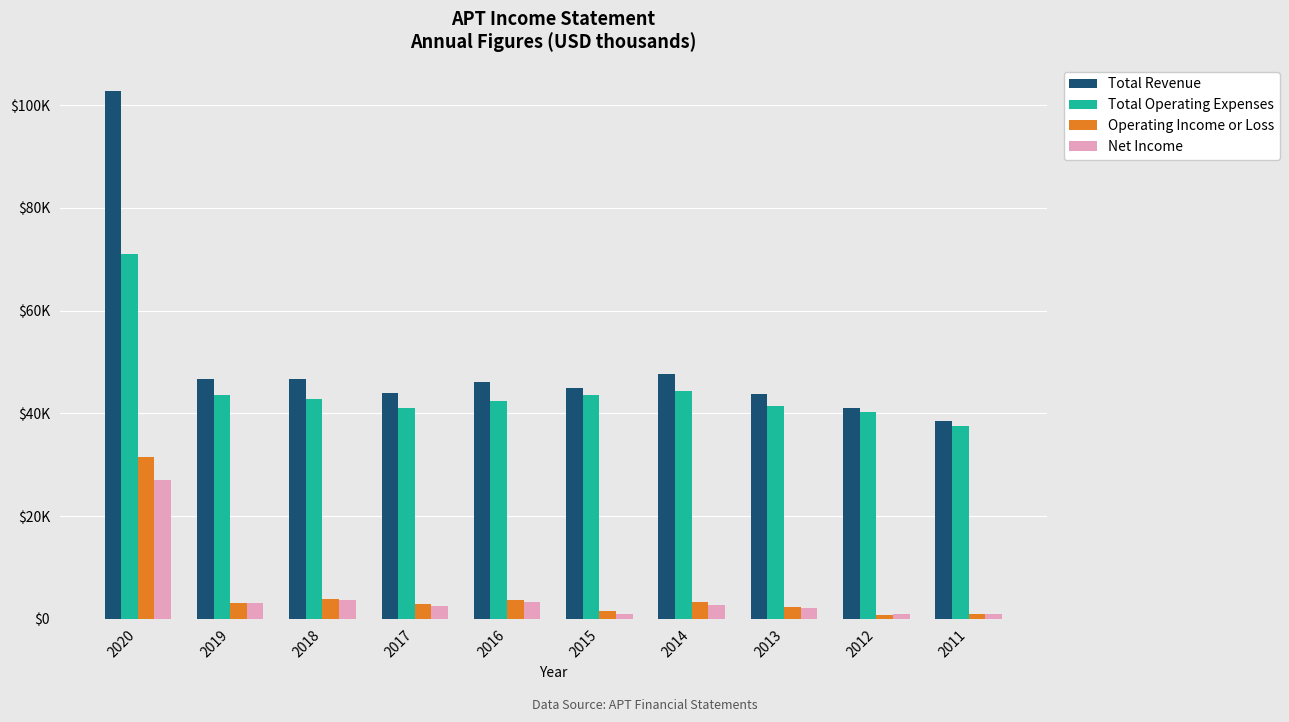

At which label does Operating Income or Loss first exceed 3000?

2020